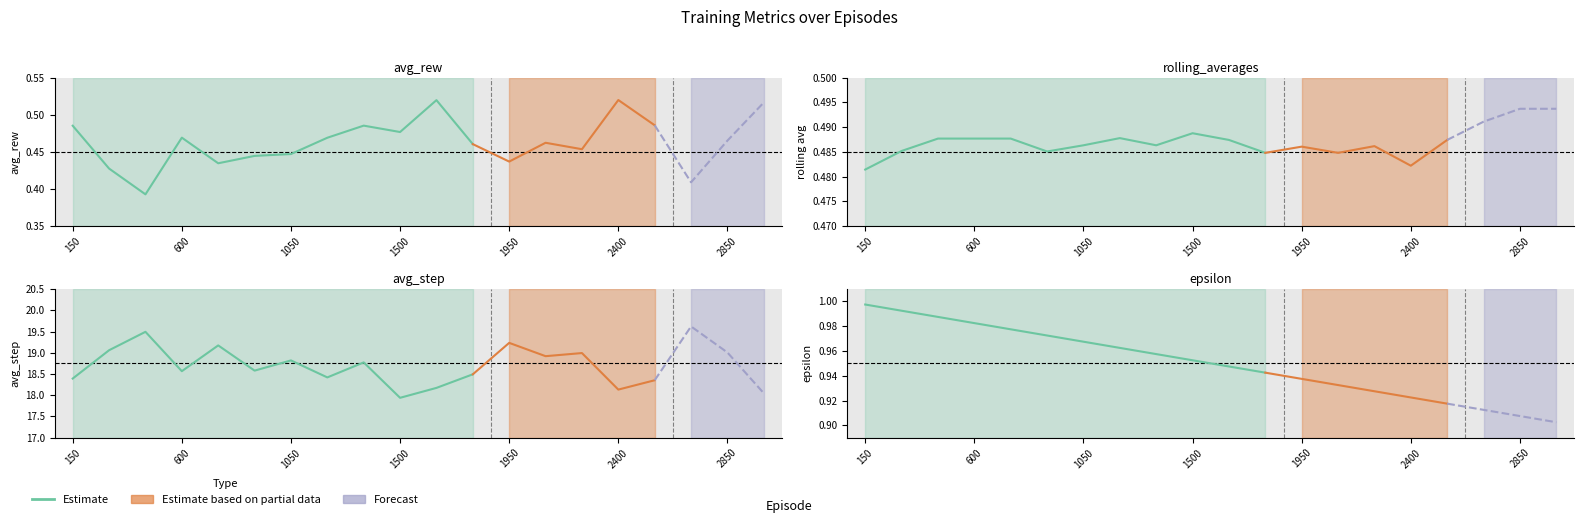

Does the chart have visible grid lines?

No